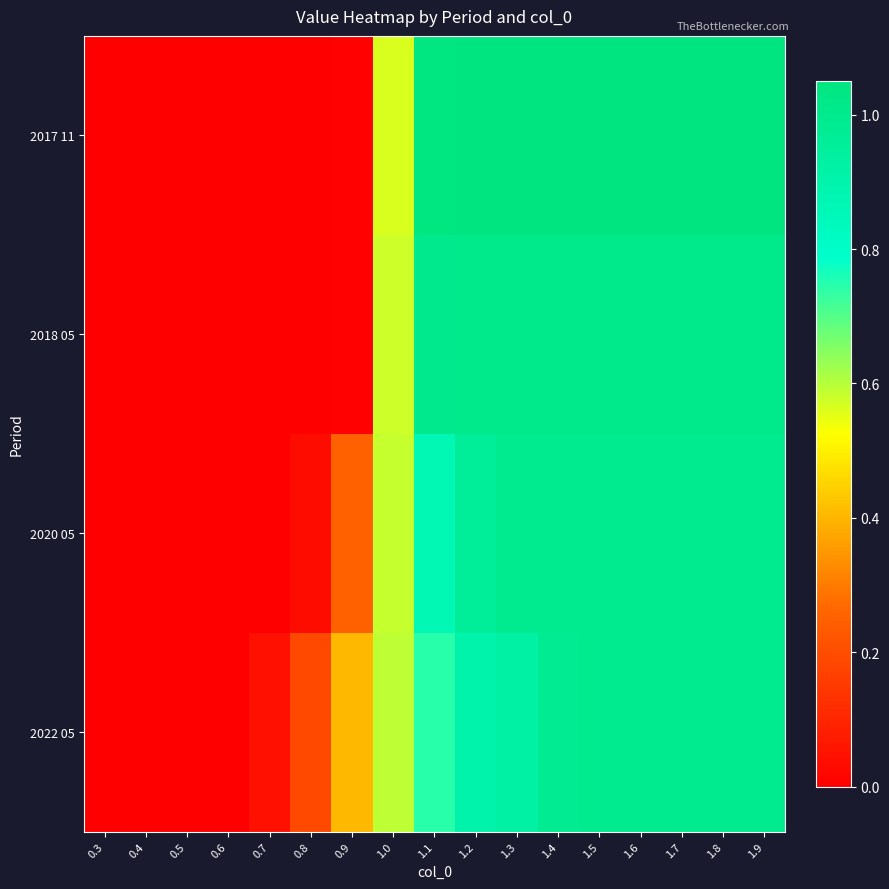

Count the number of categories in the chart.

17